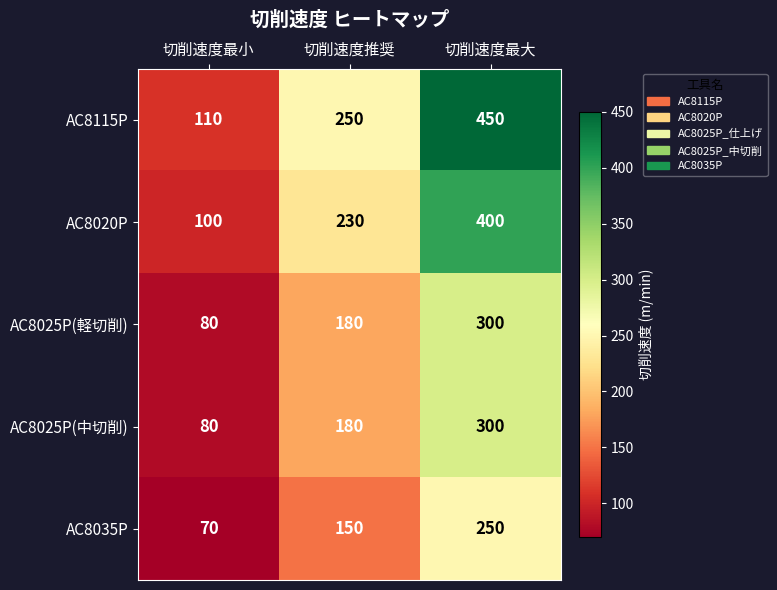

At which label is AC8035P closest to 160?

切削速度推奨